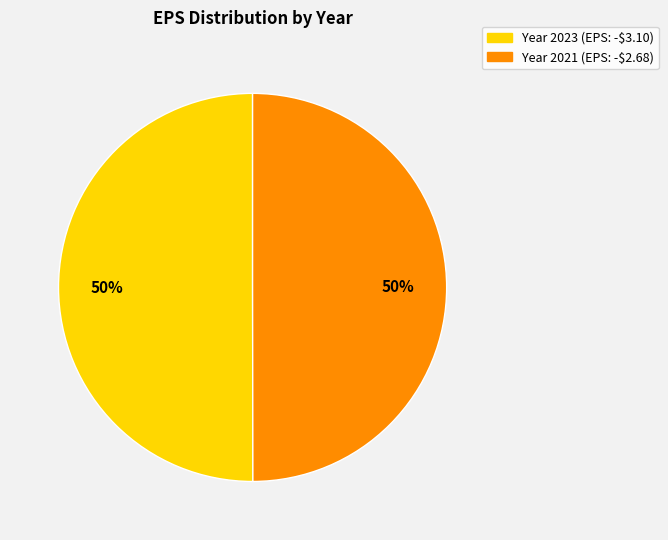

To the nearest percent, what is the average slice percentage?

50%